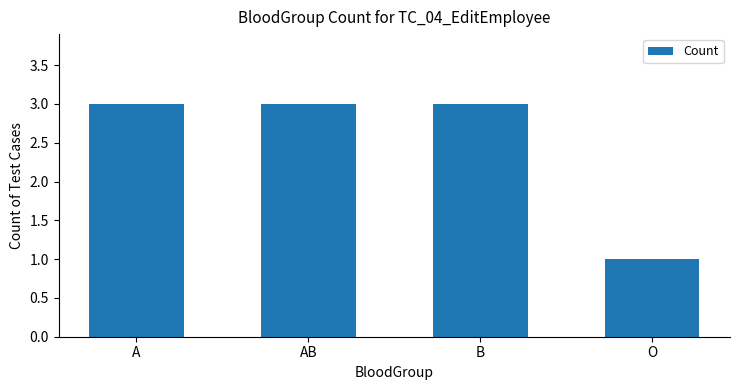

Does the chart contain stacked bars?

No